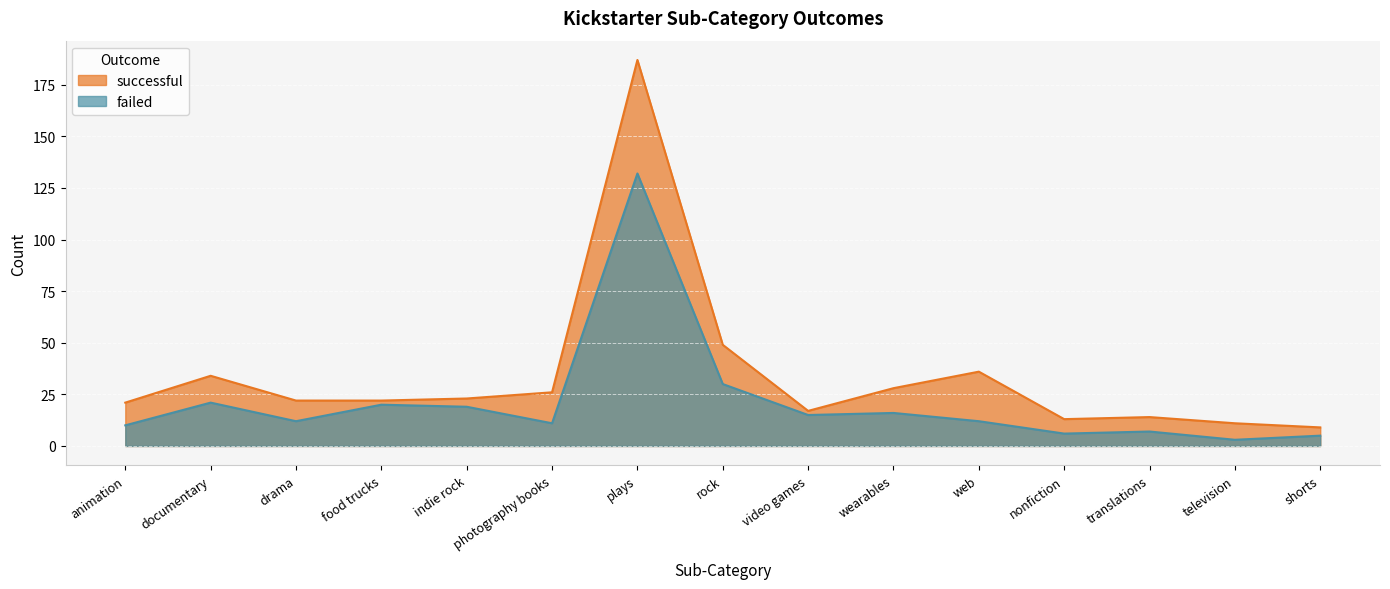

How many interior local valleys does the failed series have?

5